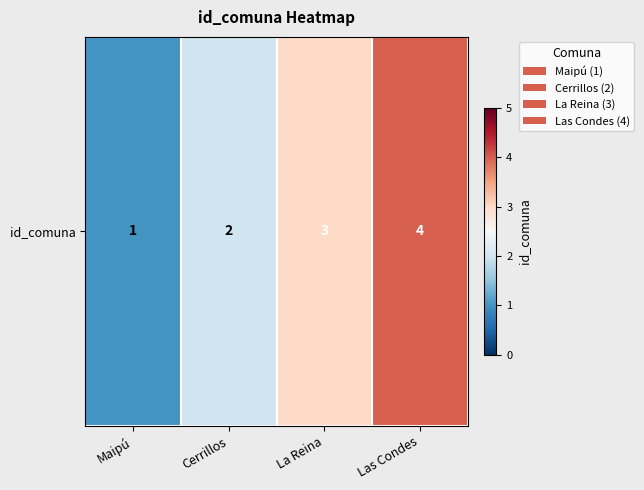

The value at La Reina is 1. True or false?

False